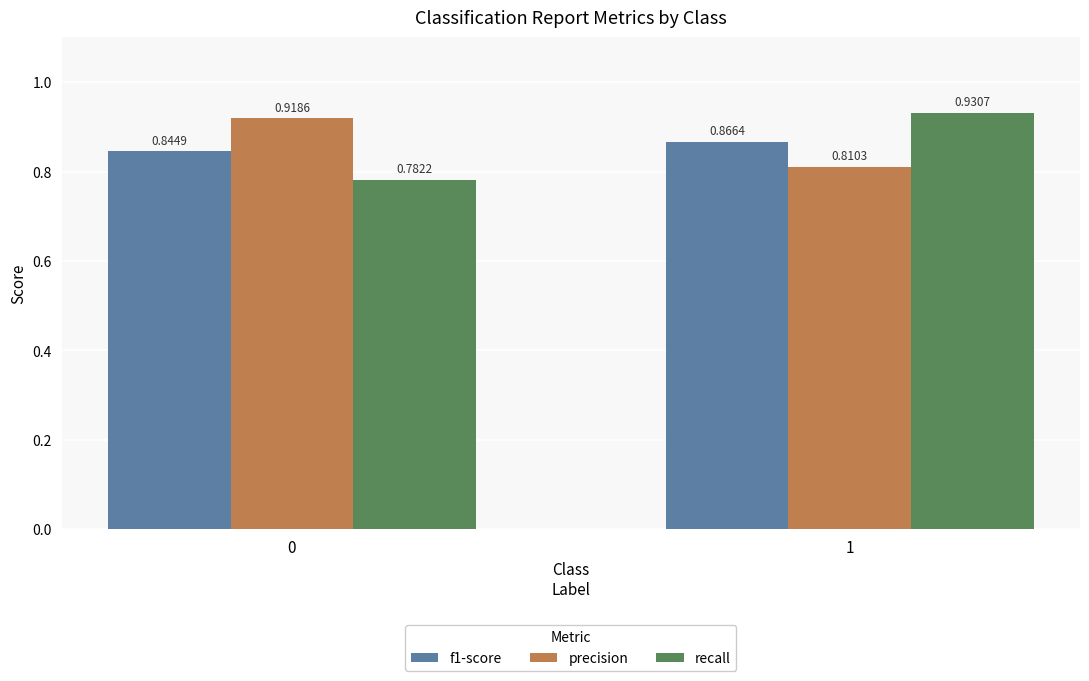

Which series has the largest range (max minus min)?

recall